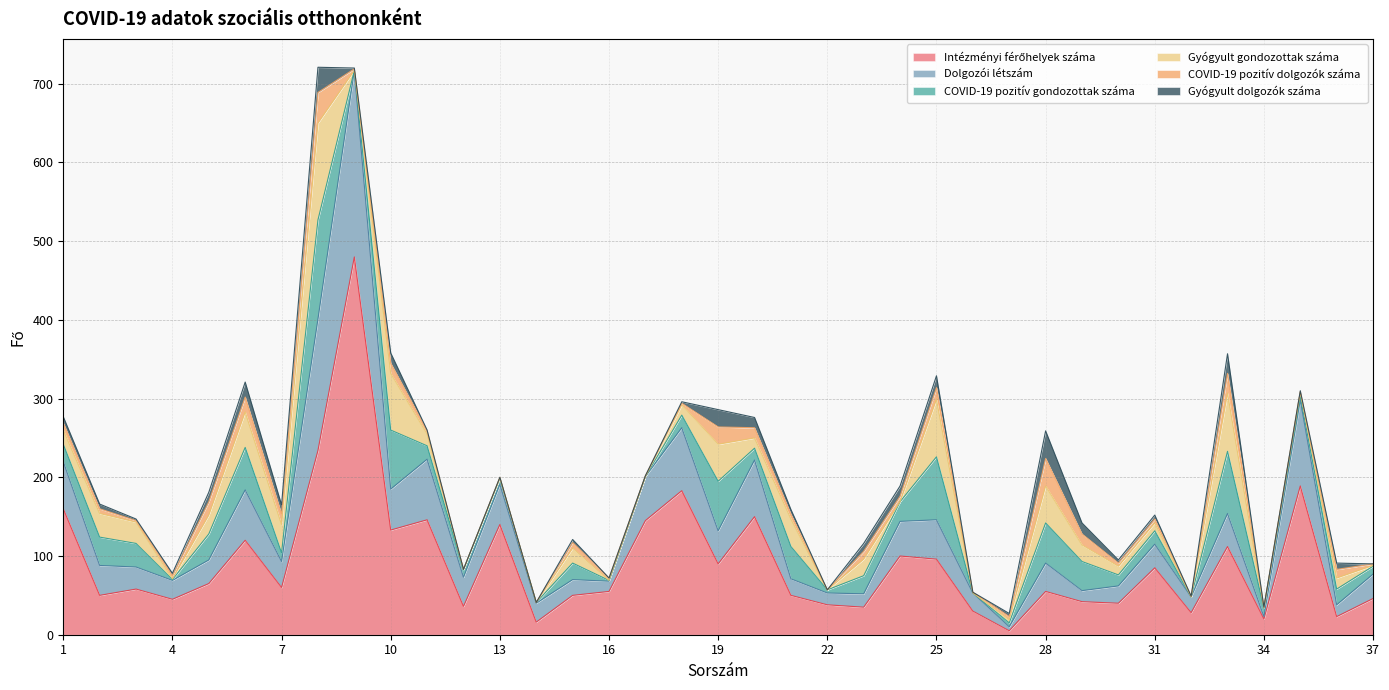

Is it true that Dolgozói létszám equals 15 at 19?

False